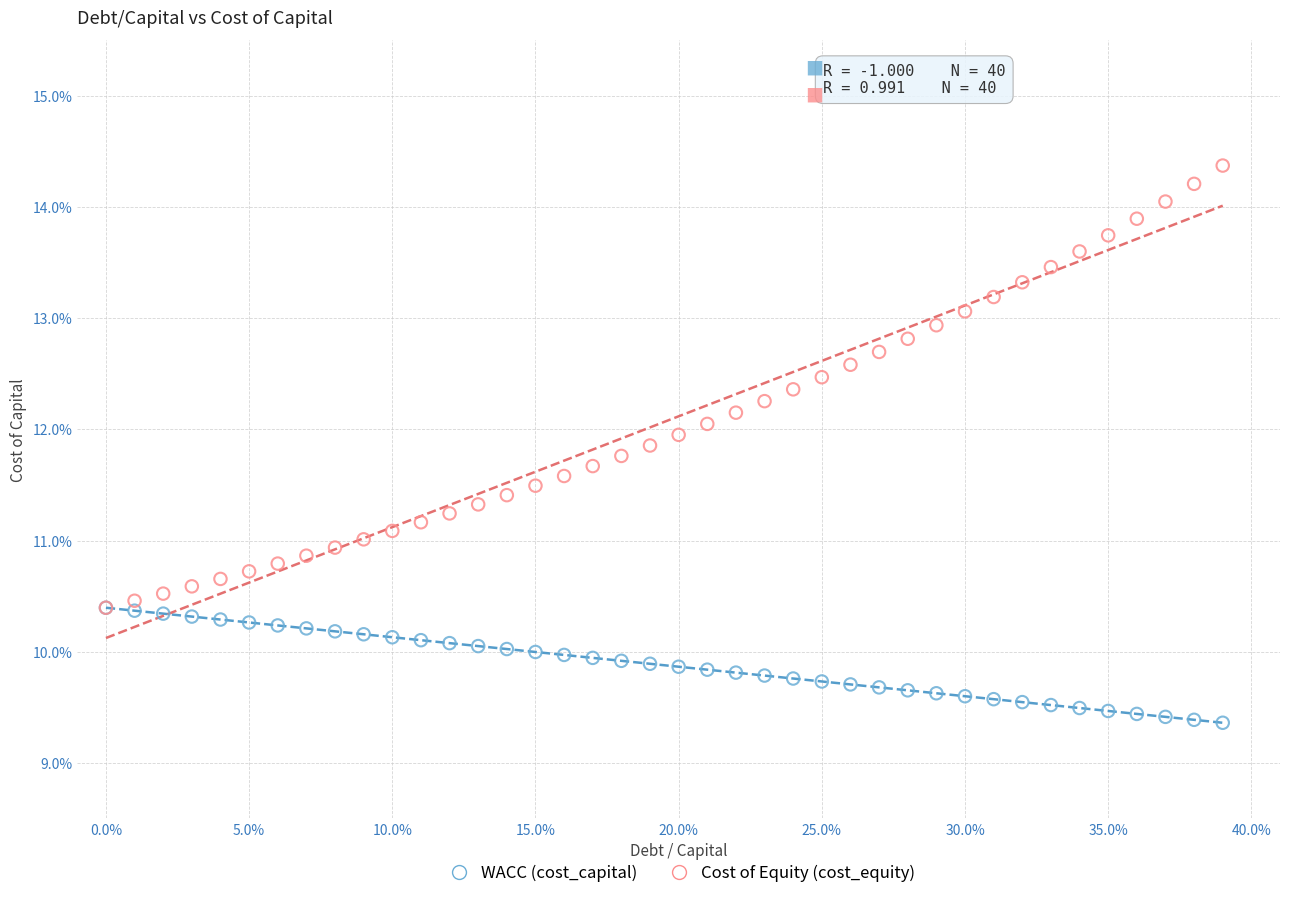

What are all the series names shown in the legend?

WACC (cost_capital), Cost of Equity (cost_equity)